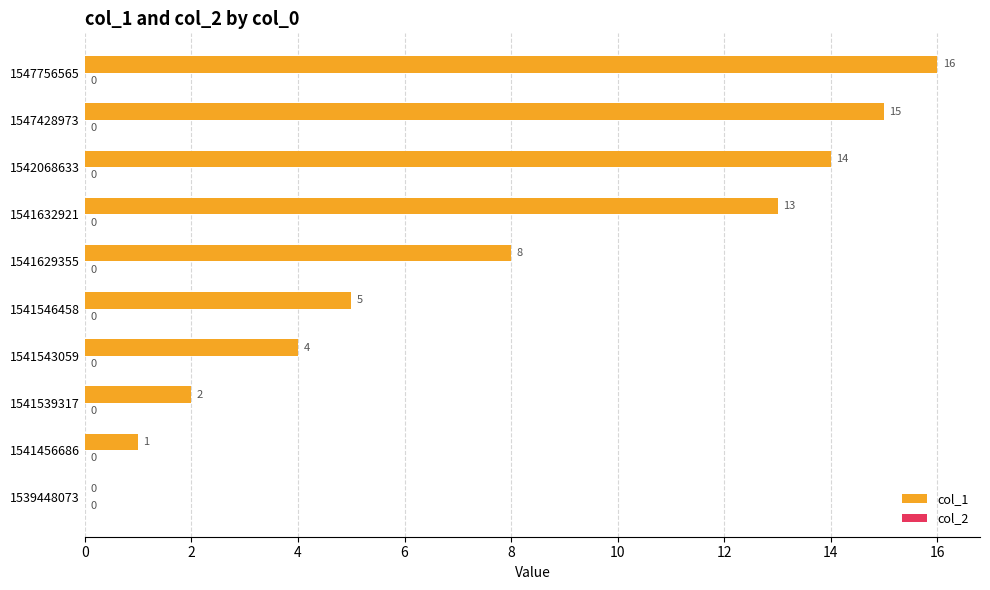

True or false: the data shows 1 at 1541456686.

True